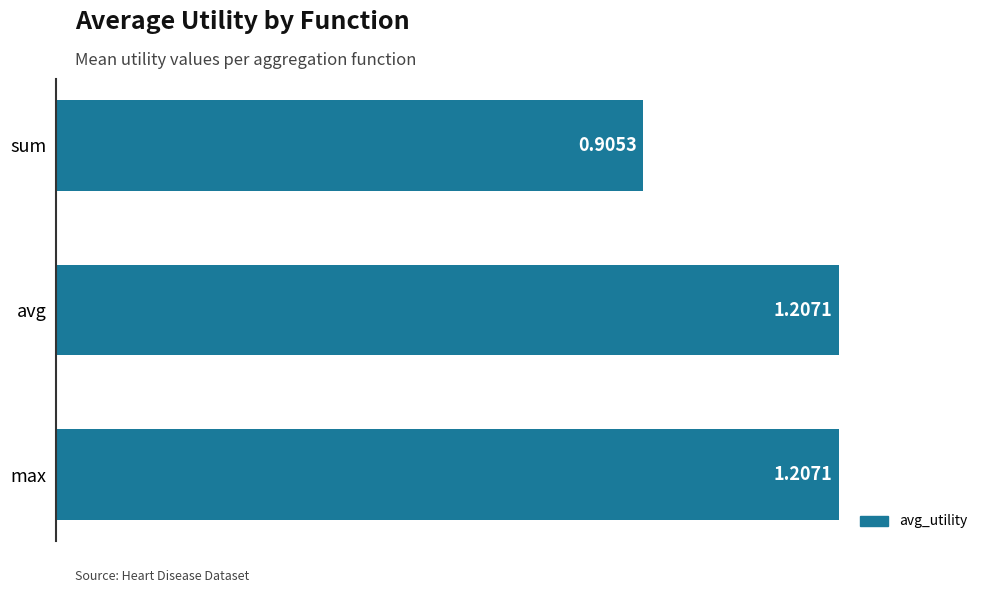

What is the label of the 2nd bar from the top?

avg